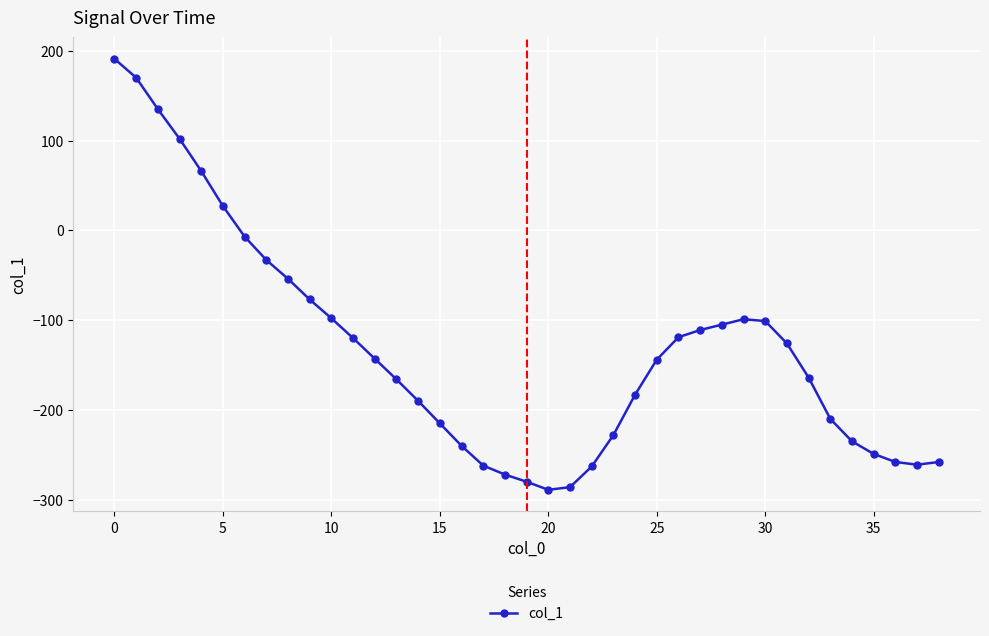

What is the average value?

-132